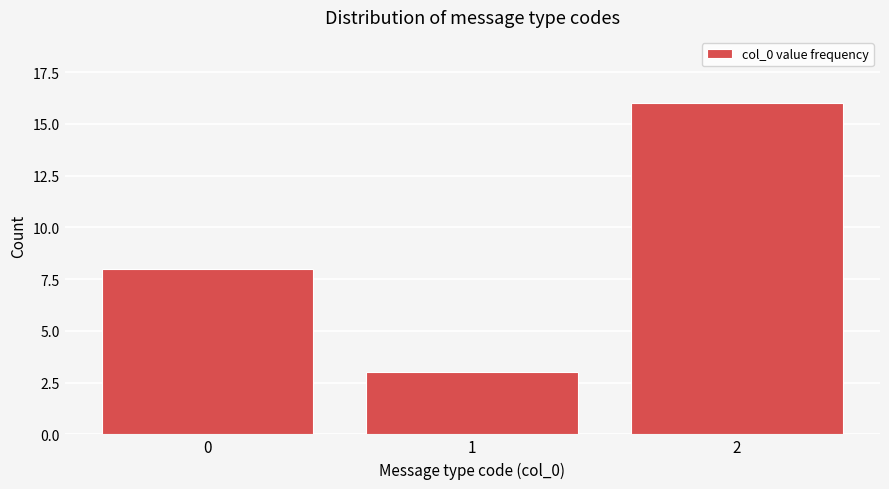

Reading left to right, list all the values displayed in this chart.

0=8	1=3	2=16